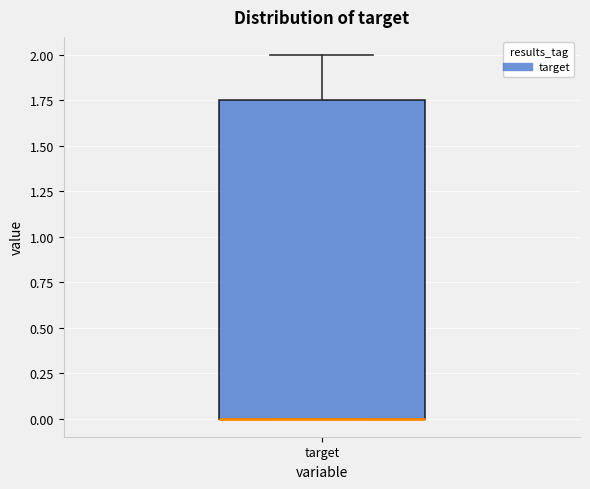

Transcribe this box plot: give where the median line is, the range the box spans, and where the two whiskers end, as read against the y-axis. The values are not printed on the chart, so give them approximately, as read against the axis.

median 0.00 (drawn on the box's lower edge), box 0.00 to 1.75, whiskers 0.00 to 2.00